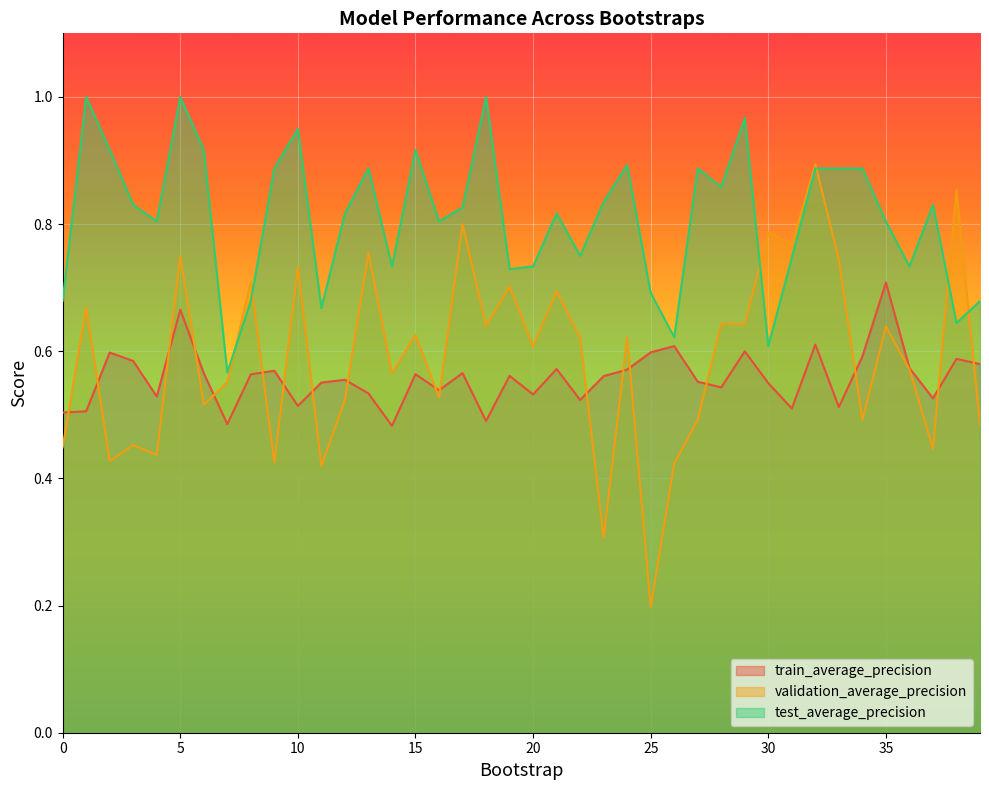

What is the average value of the train_average_precision series?

0.6